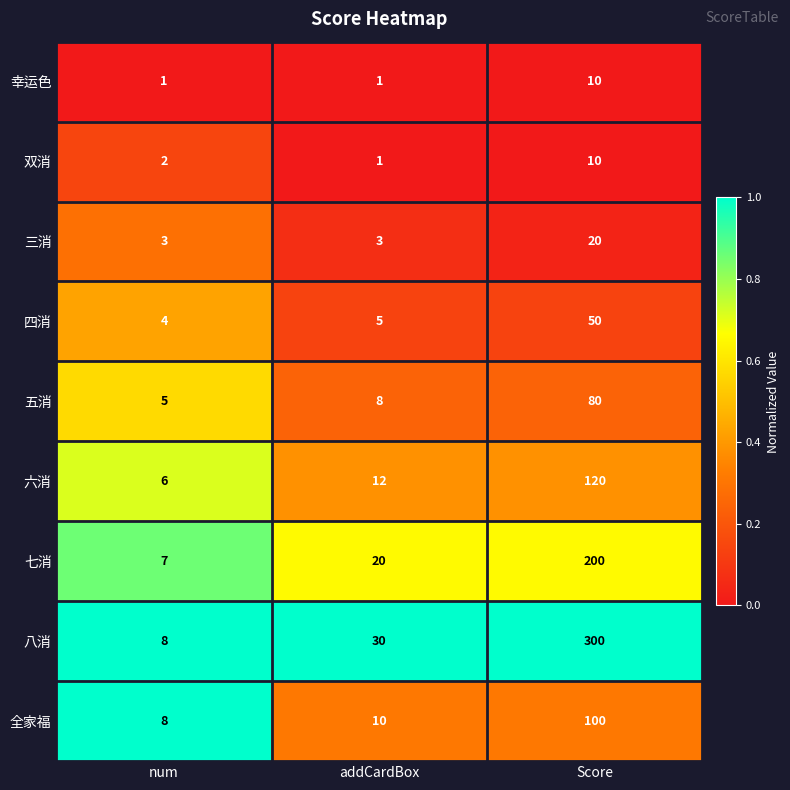

Which series has the widest spread of values?

八消